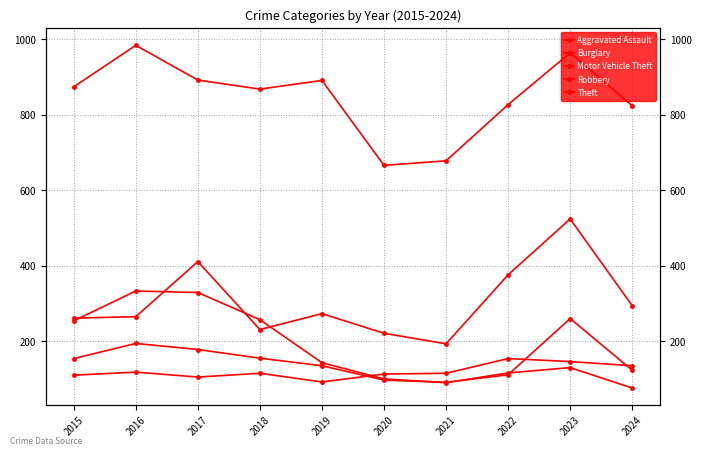

What is the sum of all Burglary values?

1828